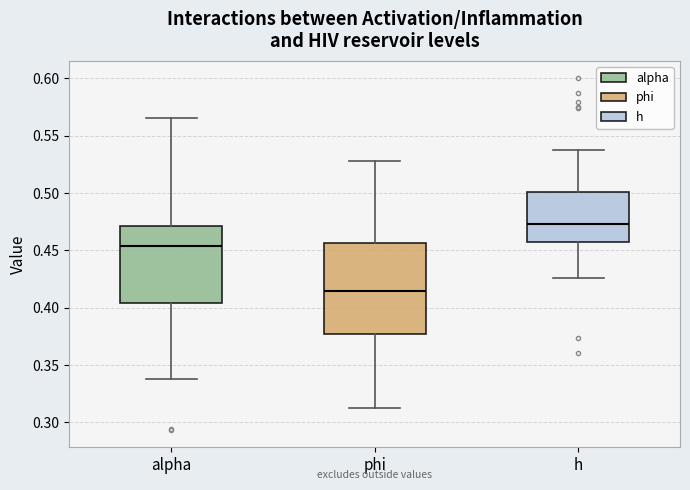

Which box has the highest median line?

h